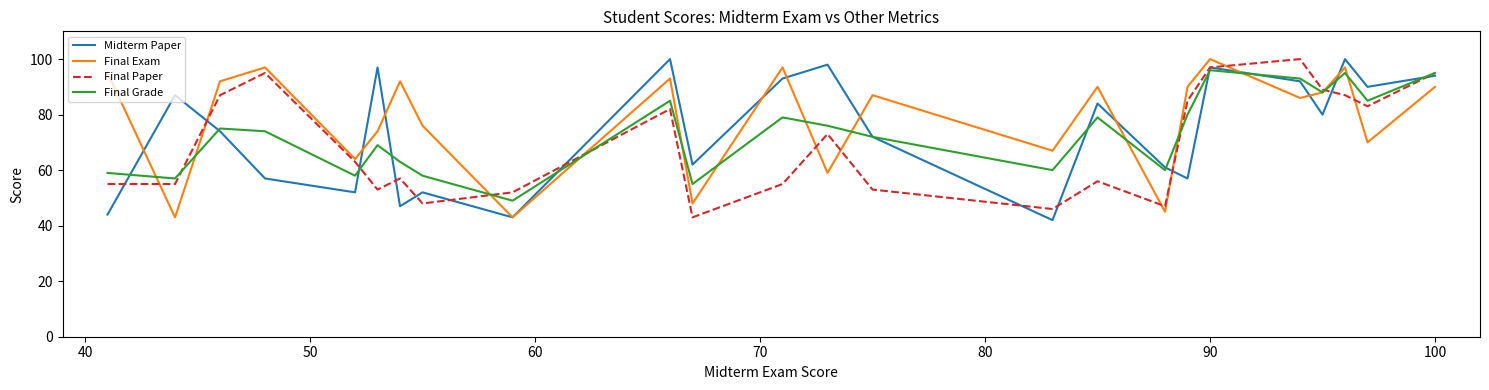

What is the minimum value shown in the chart?

42